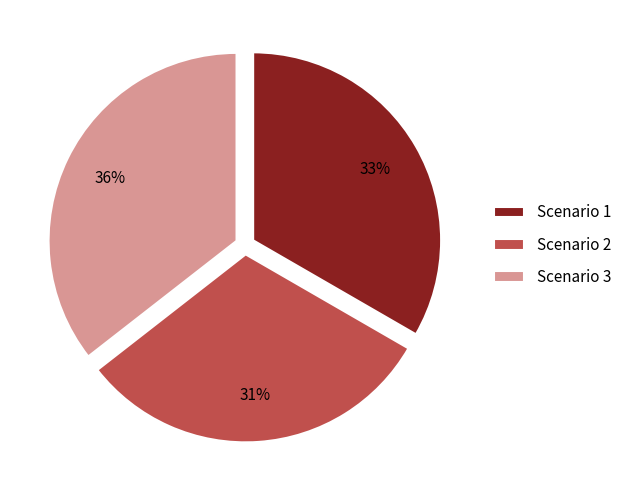

Is Scenario 1 the majority of the pie?

No